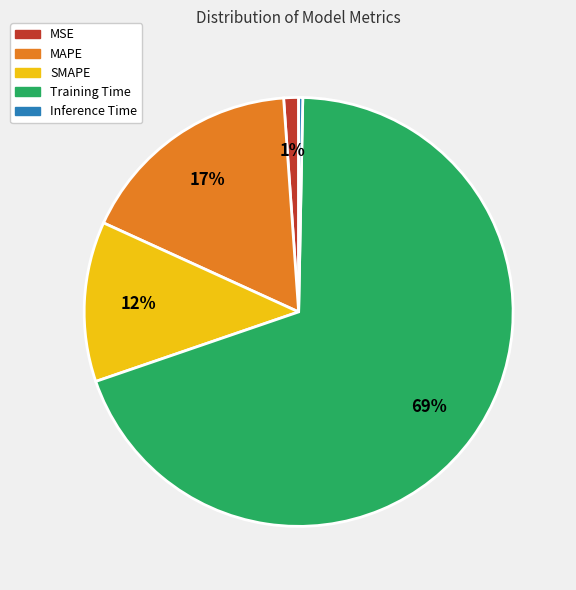

To the nearest percent, what portion does MAPE represent?

17%